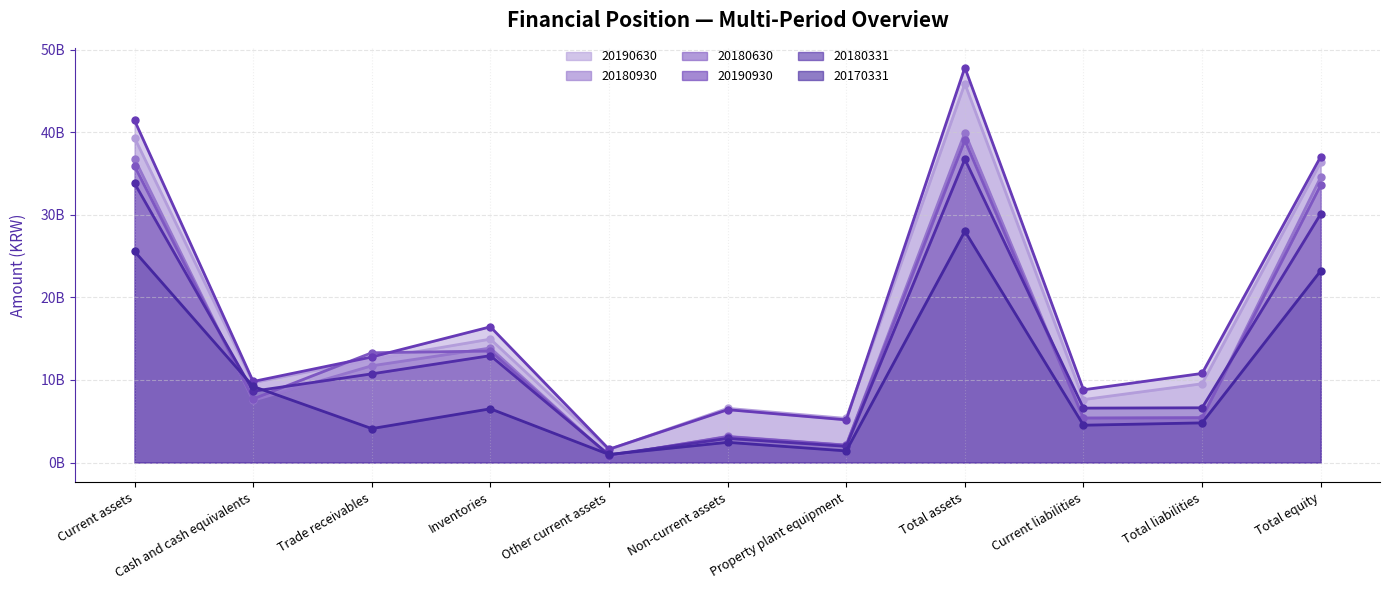

Between Cash and cash equivalents and Property plant equipment, which series saw the biggest shift?

20170331